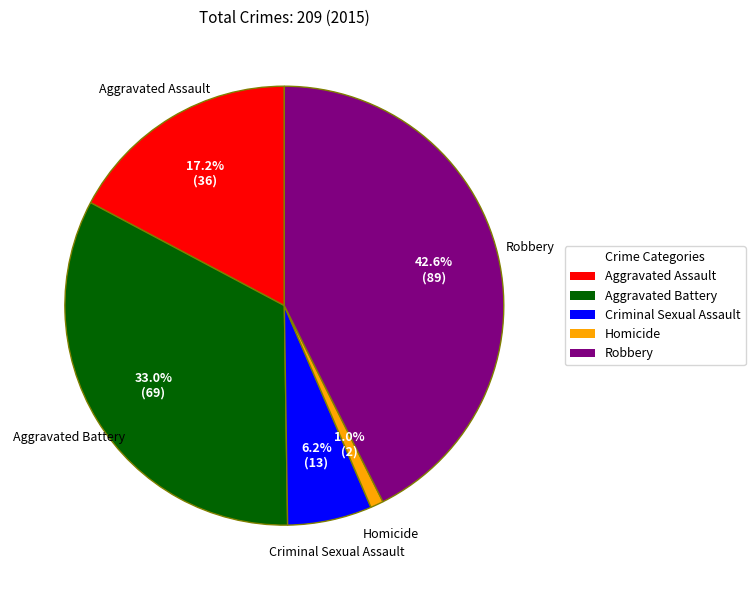

To the nearest percent, what is the average slice percentage?

20%